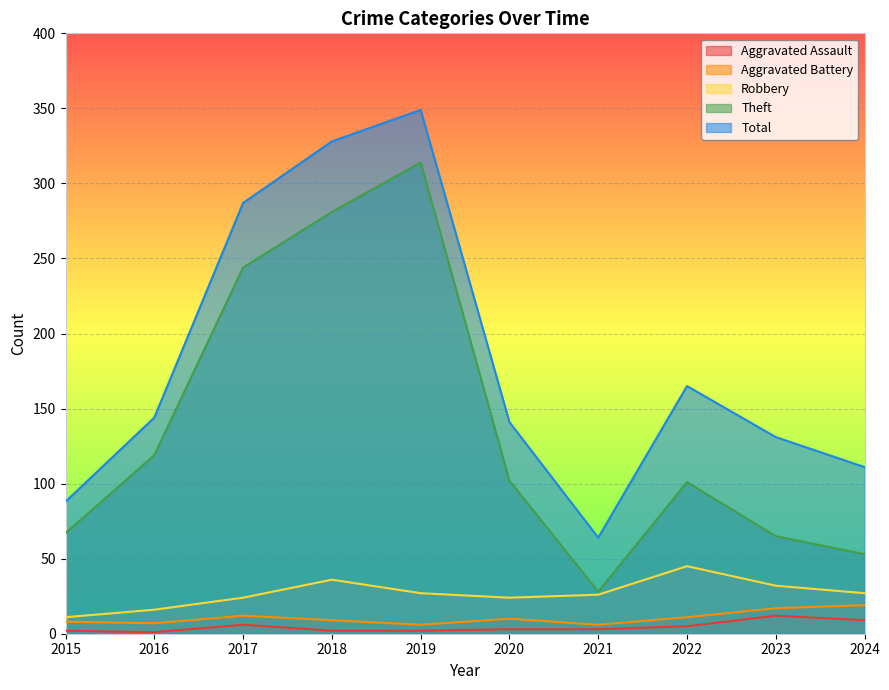

Which series has the widest spread of values?

Theft